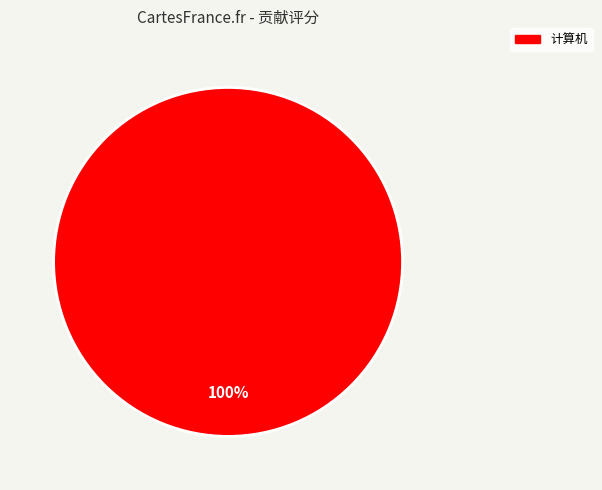

Is there a majority slice in this chart?

Yes